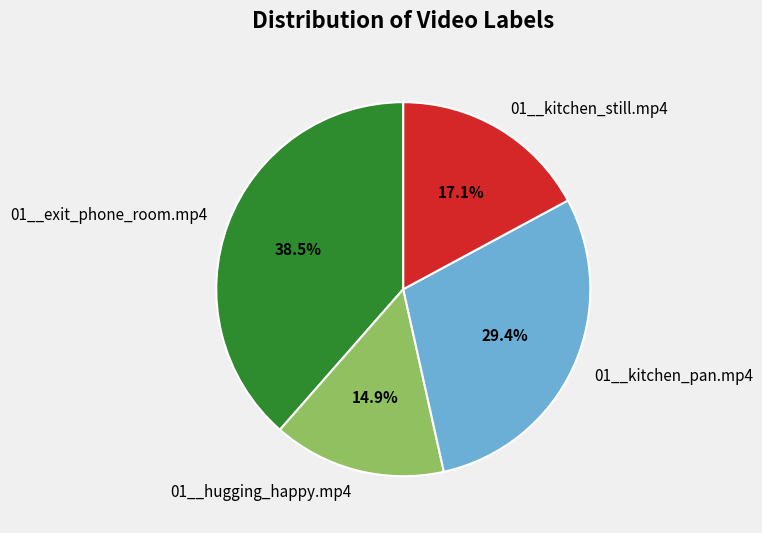

Count the number of slices in the pie.

4